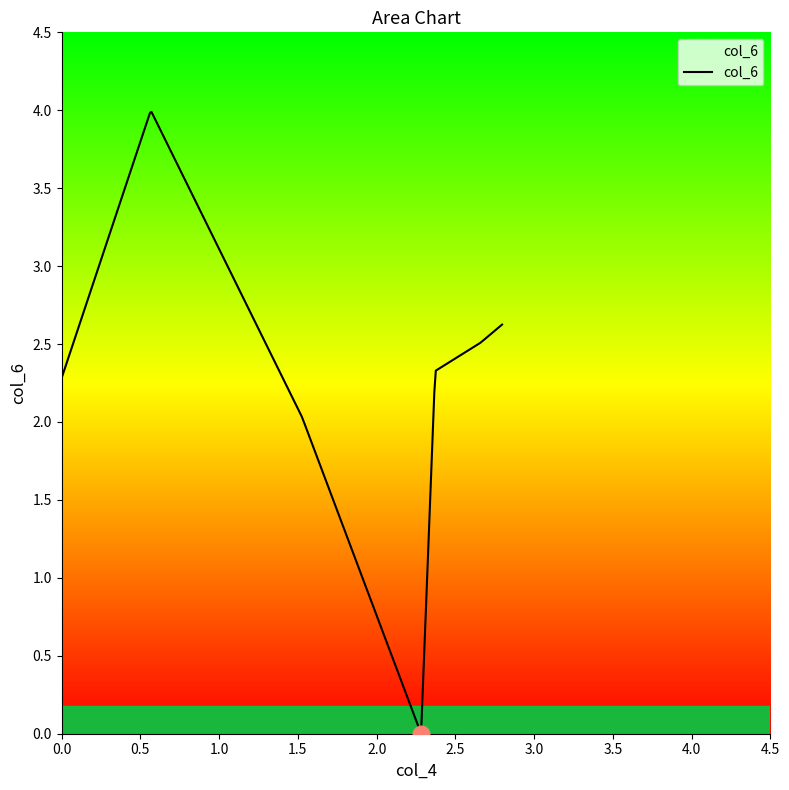

How many lines are shown in the chart?

1